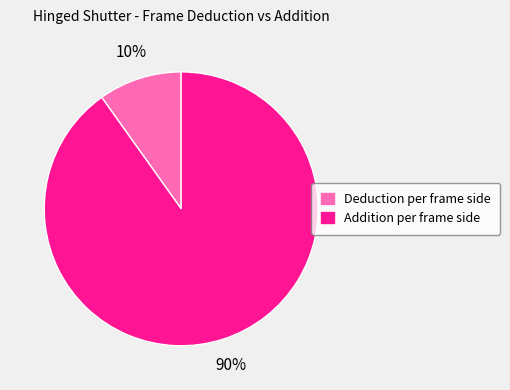

To the nearest percent, what is the difference between the largest and smallest slice percentages?

80%